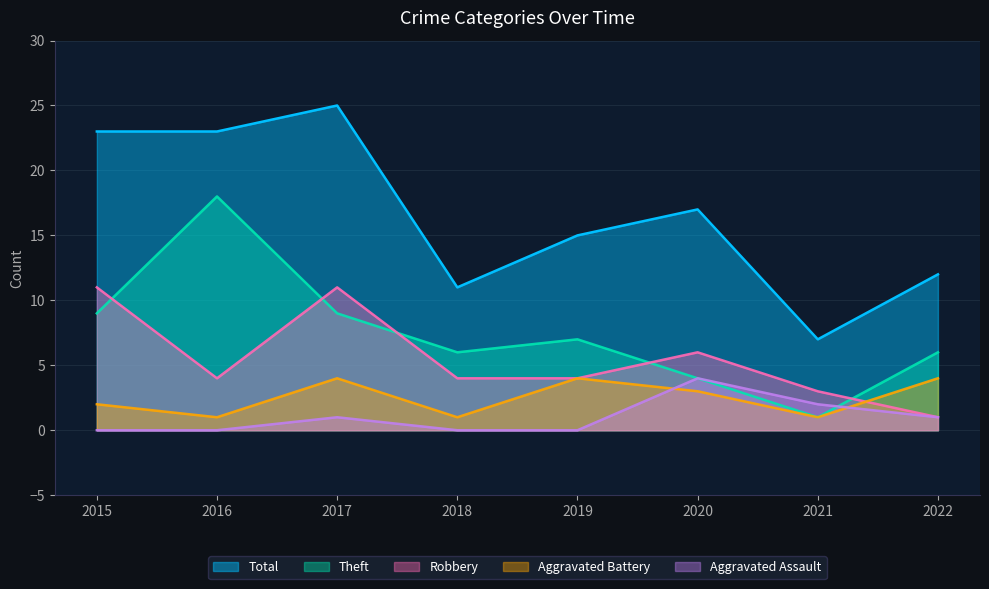

What is the sum of the Robbery values at 2020 and 2019?

10